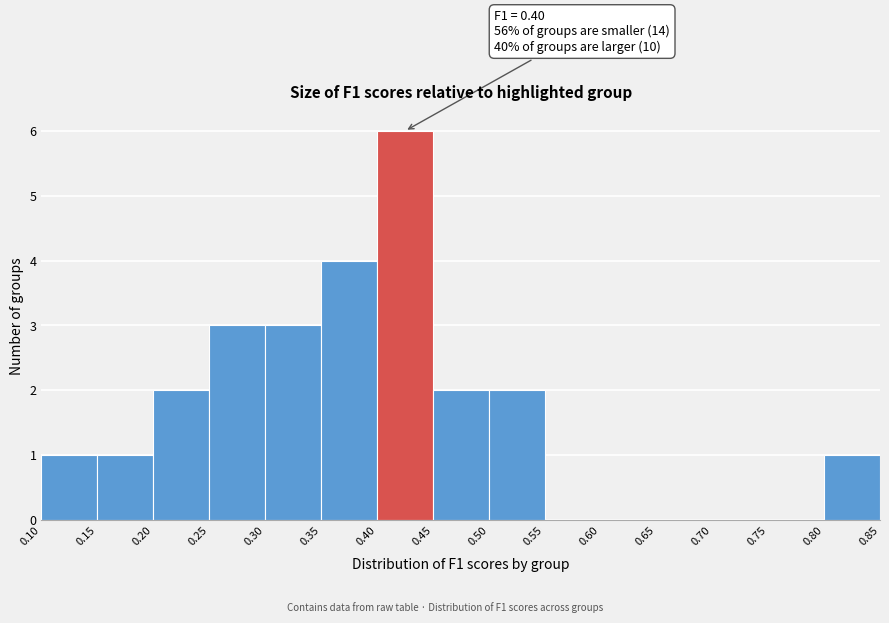

Which range on the x-axis has the tallest bar?

0.40 to 0.45